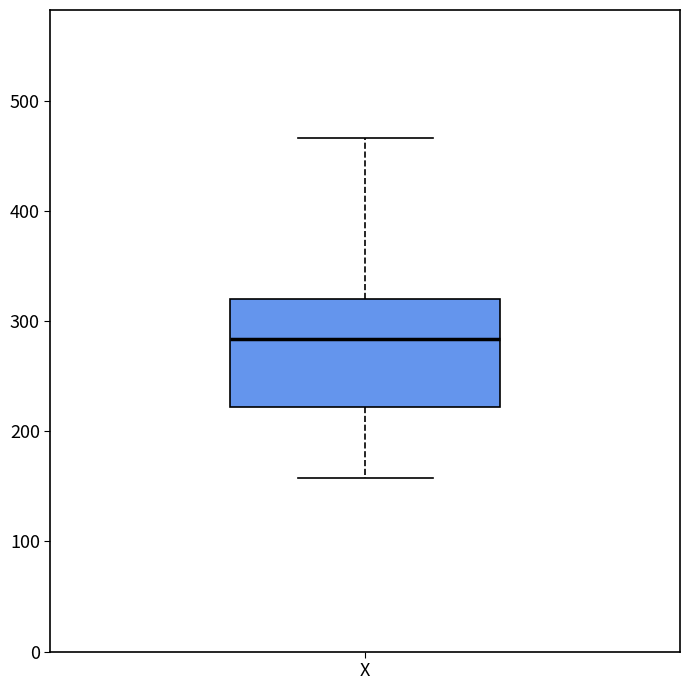

Read this box plot against the y-axis: the position of the median line, the range covered by the box, and the ends of both whiskers. The values are not printed on the chart, so give them approximately, as read against the axis.

median 280, box 220 to 320, whiskers 160 to 470